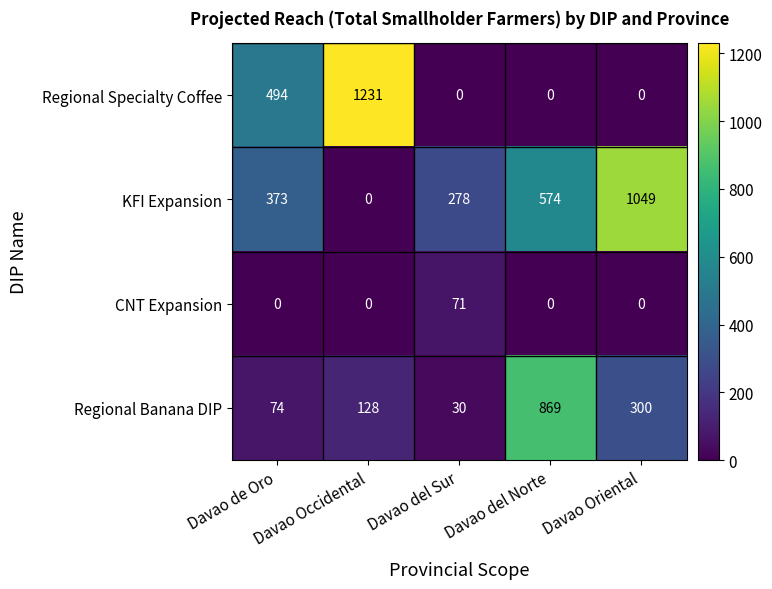

What is the difference between the maximum and second lowest values in the Regional Specialty Coffee series?

1231